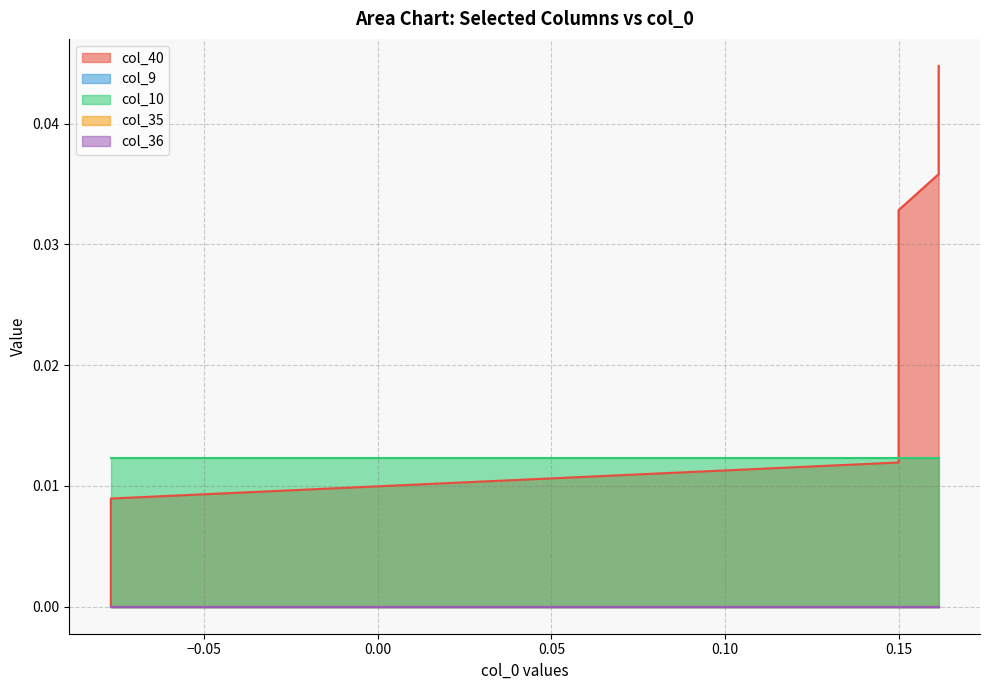

Does the chart display data point markers on the line(s)?

No